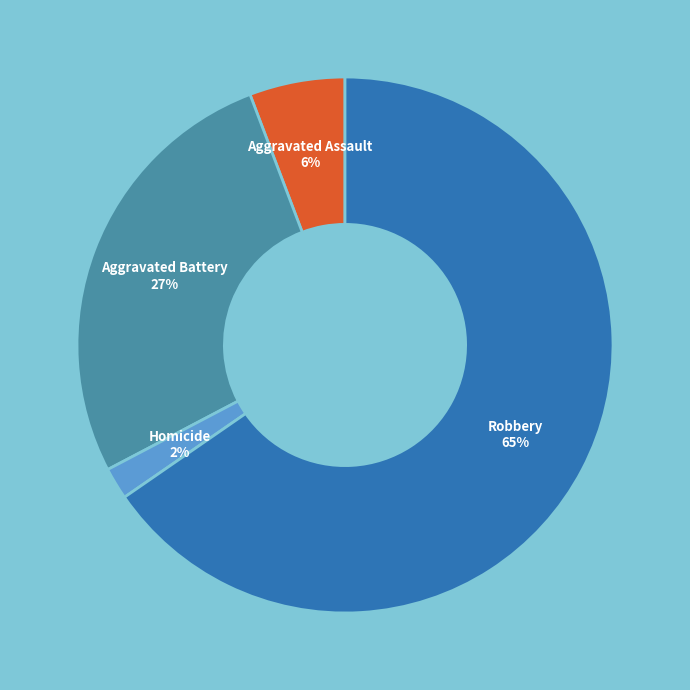

Which category has the smallest portion of the pie?

Homicide